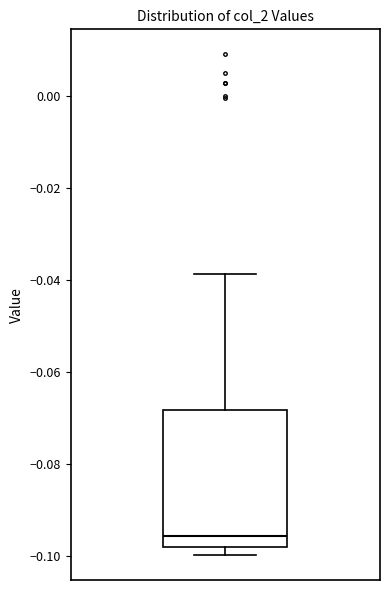

Where is the lower edge of the box on the y-axis? The values are not printed on the chart, so give them approximately, as read against the axis.

-0.098